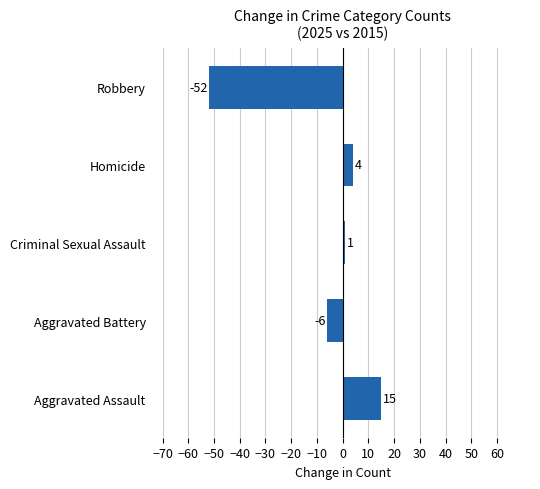

How many bars are there in total?

5